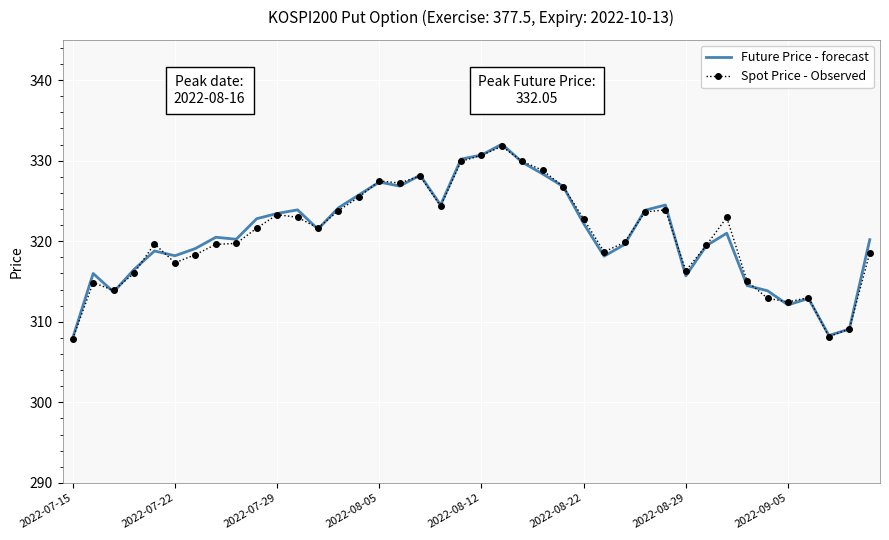

What is the greatest value displayed?

332.1